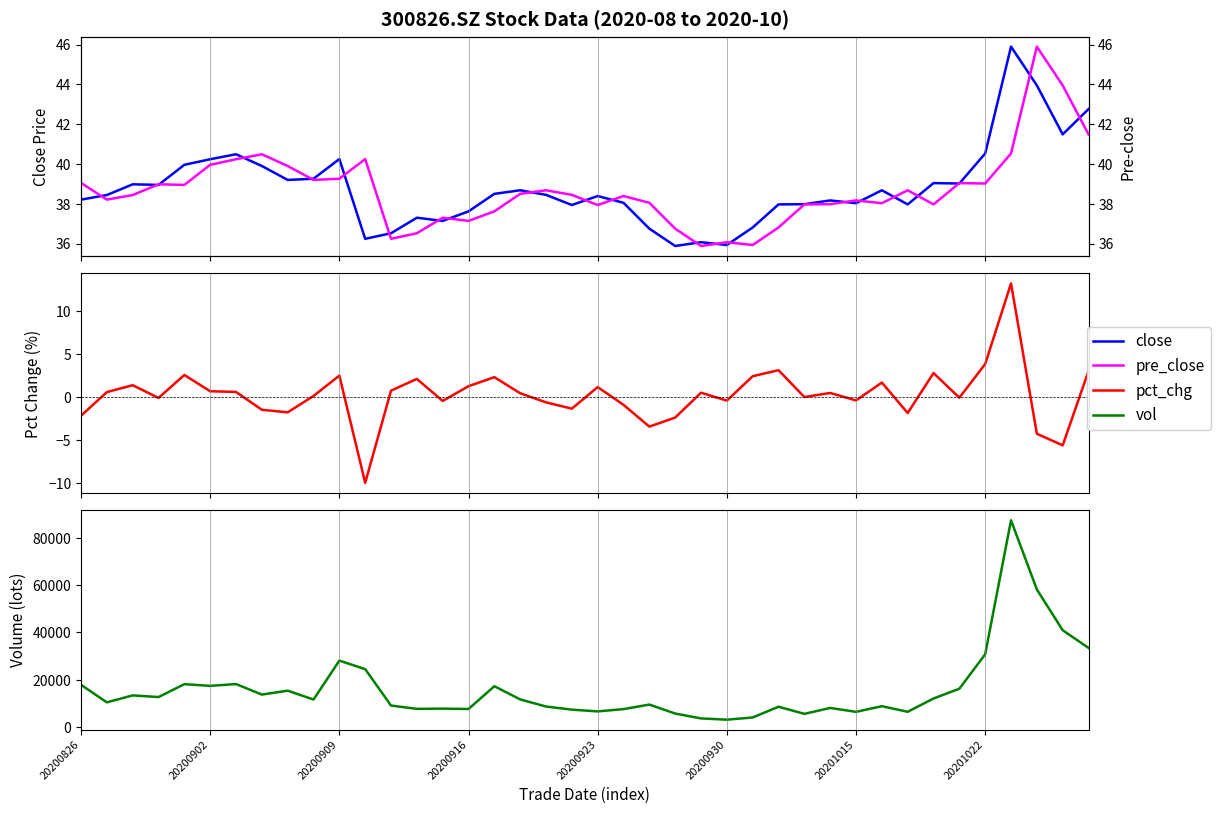

Which series has the widest spread of values?

vol